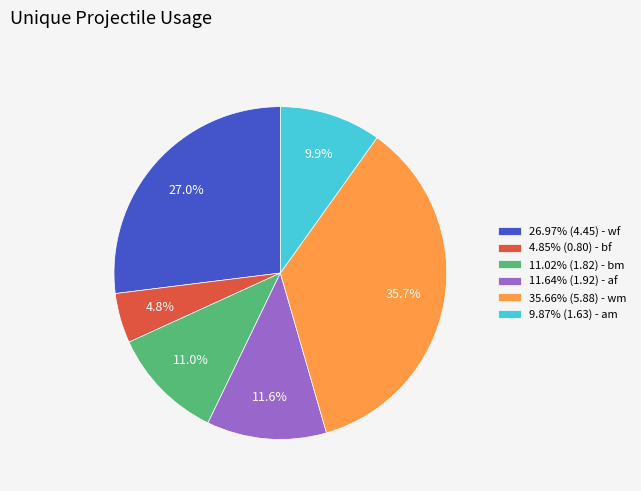

Count the number of slices in the pie.

6